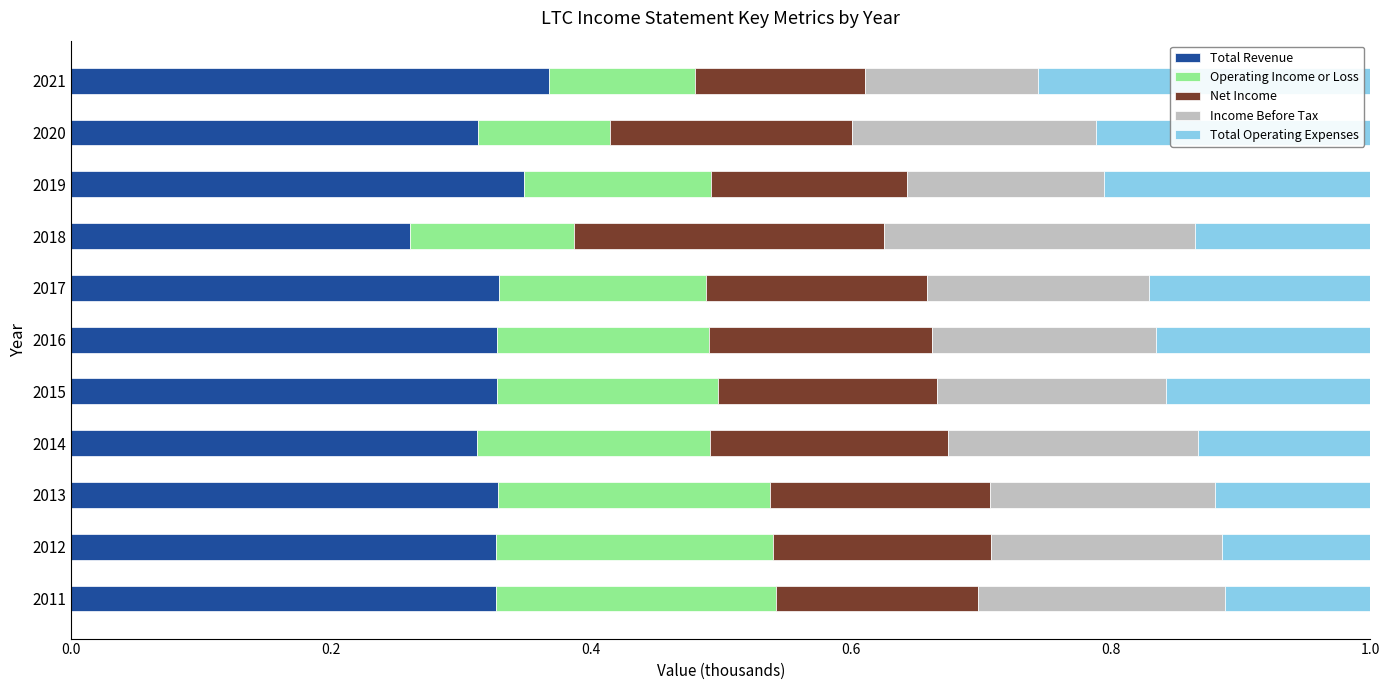

What is the total value across all series at 2017?

1.0